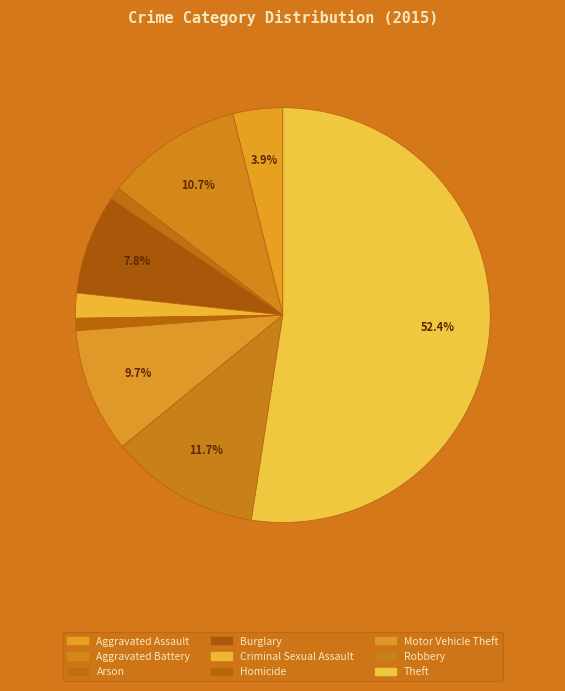

Count the number of slices in the pie.

9